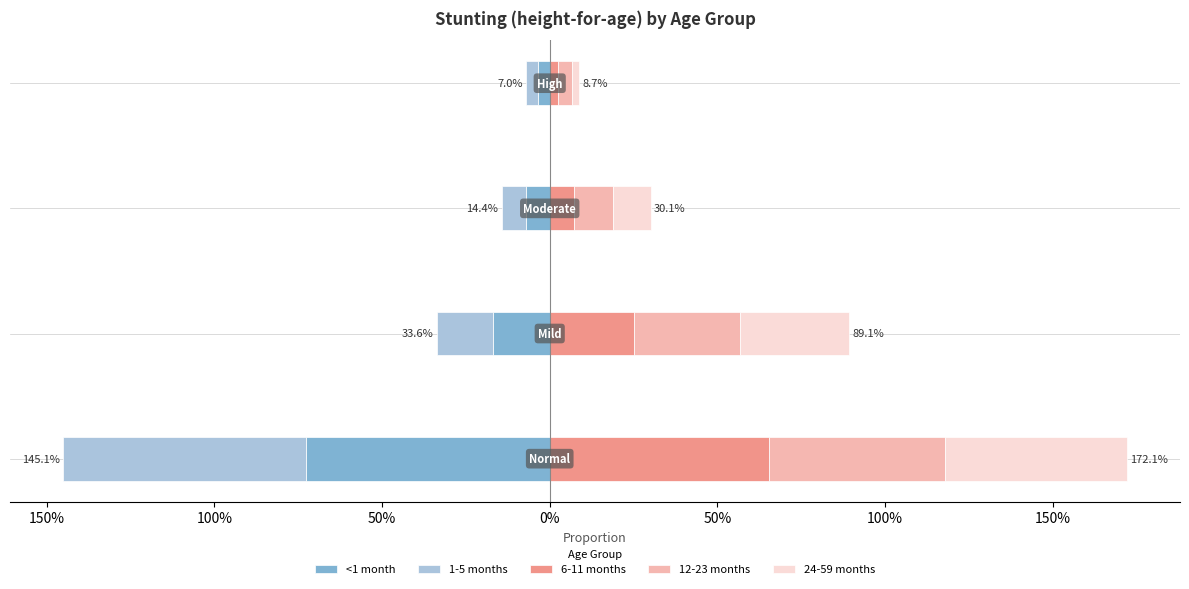

How many bars are there in each group?

5